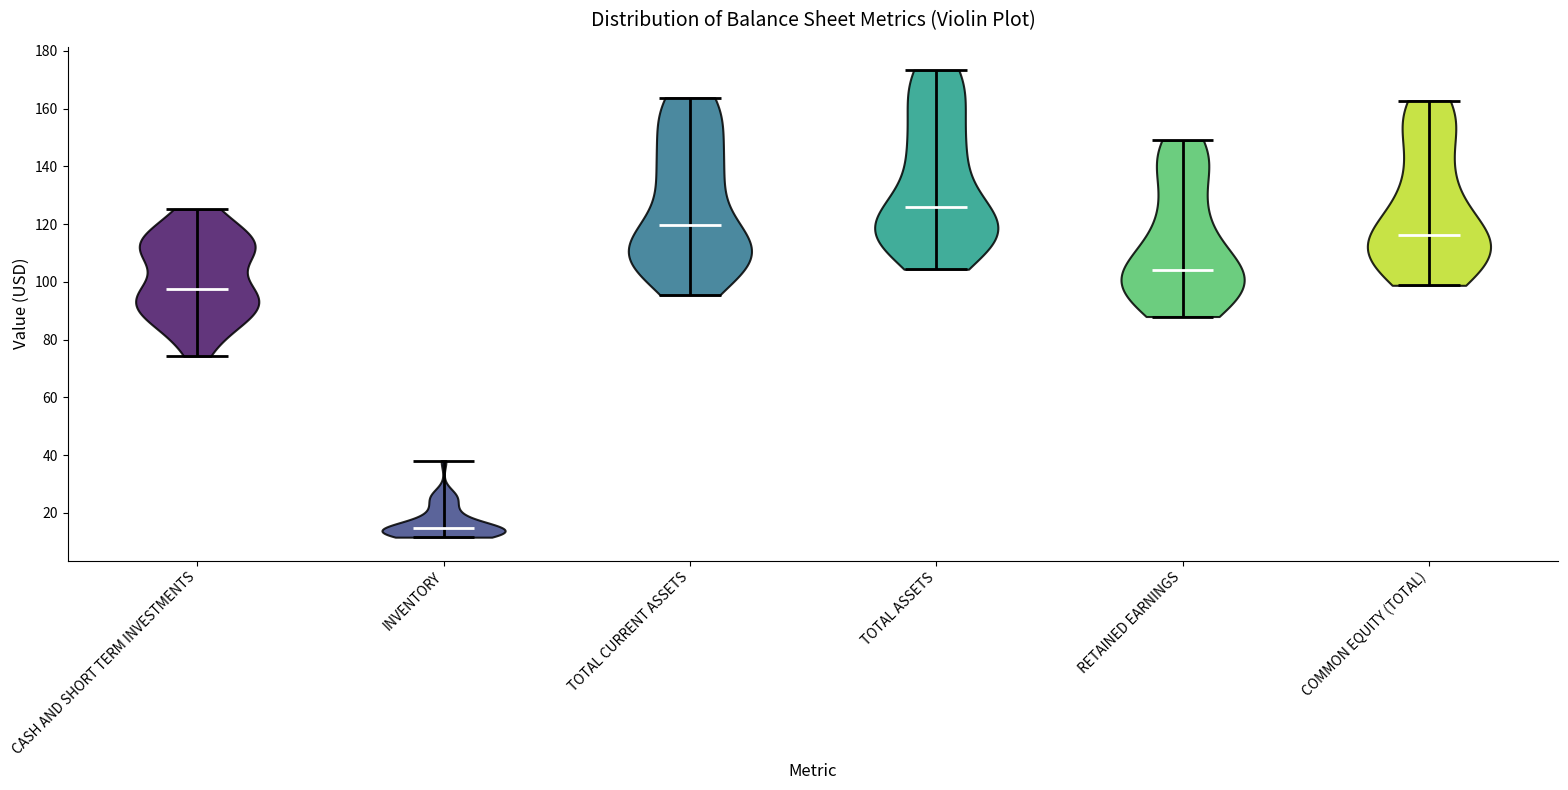

Reading left to right, read every violin against the y-axis: where its median line is, and the lowest and highest points it reaches. The values are not printed on the chart, so give them approximately, as read against the axis.

CASH AND SHORT TERM INVESTMENTS: median line 98, lowest point 74, highest point 126
INVENTORY: median line 14, lowest point 12, highest point 38
TOTAL CURRENT ASSETS: median line 120, lowest point 96, highest point 164
TOTAL ASSETS: median line 126, lowest point 104, highest point 174
RETAINED EARNINGS: median line 104, lowest point 88, highest point 148
COMMON EQUITY (TOTAL): median line 116, lowest point 98, highest point 162